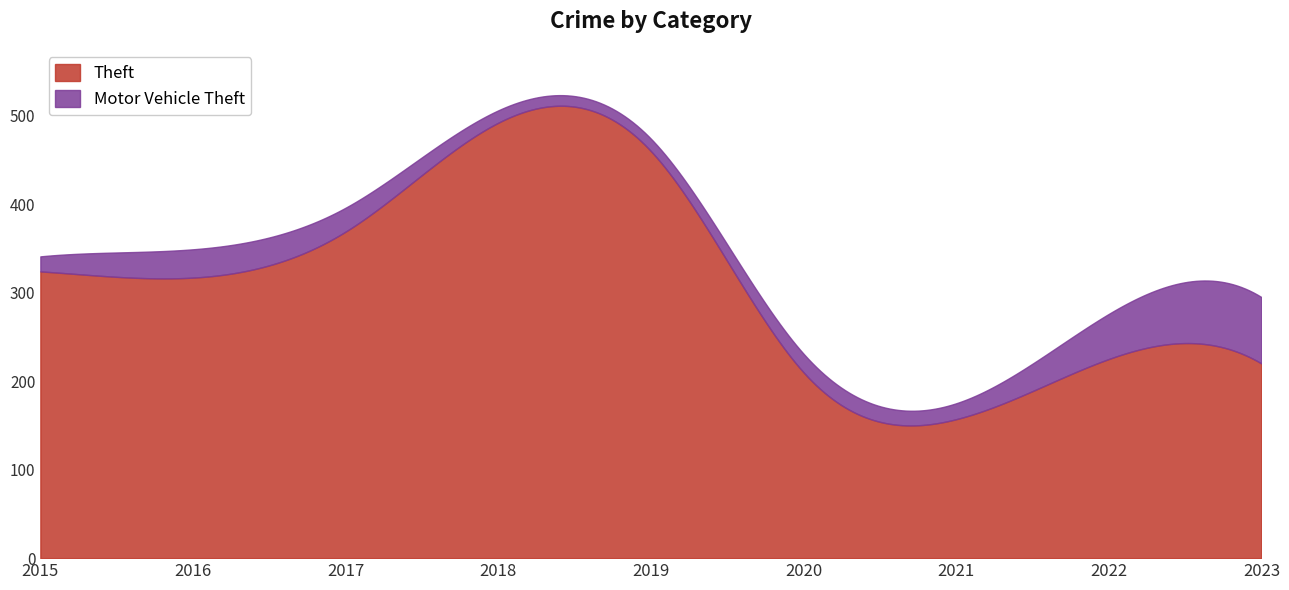

Where is the first local maximum for Motor Vehicle Theft?

2016